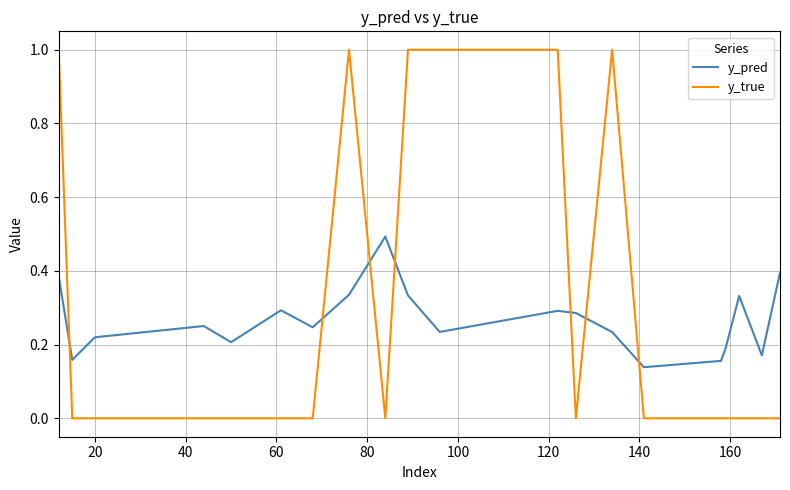

What is the difference between the maximum and minimum values in the y_true series?

1.0